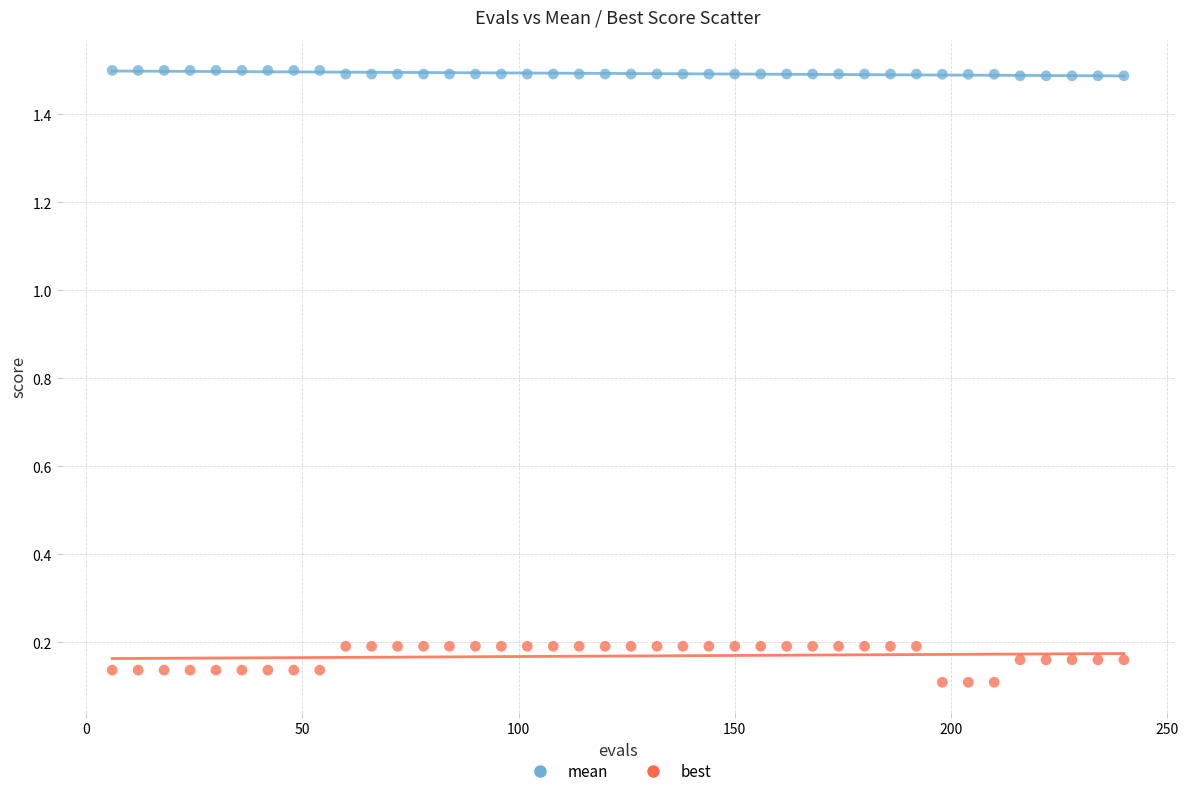

Which series contains the lowest Y value?

best